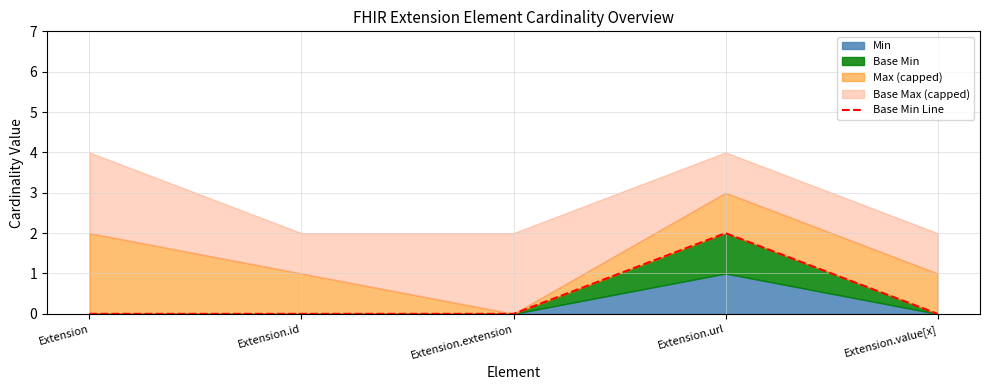

Count the number of categories in the chart.

5